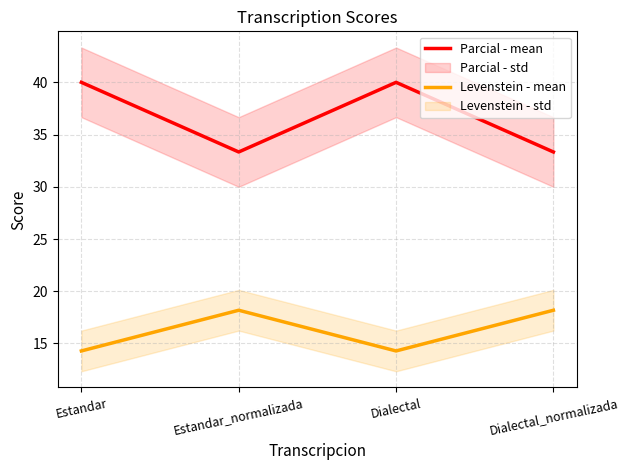

Reading left to right, list all the values displayed in this chart.

Parcial - mean: Estandar=40.0	Estandar_normalizada=33.3	Dialectal=40.0	Dialectal_normalizada=33.3
Levenstein - mean: Estandar=14.3	Estandar_normalizada=18.2	Dialectal=14.3	Dialectal_normalizada=18.2